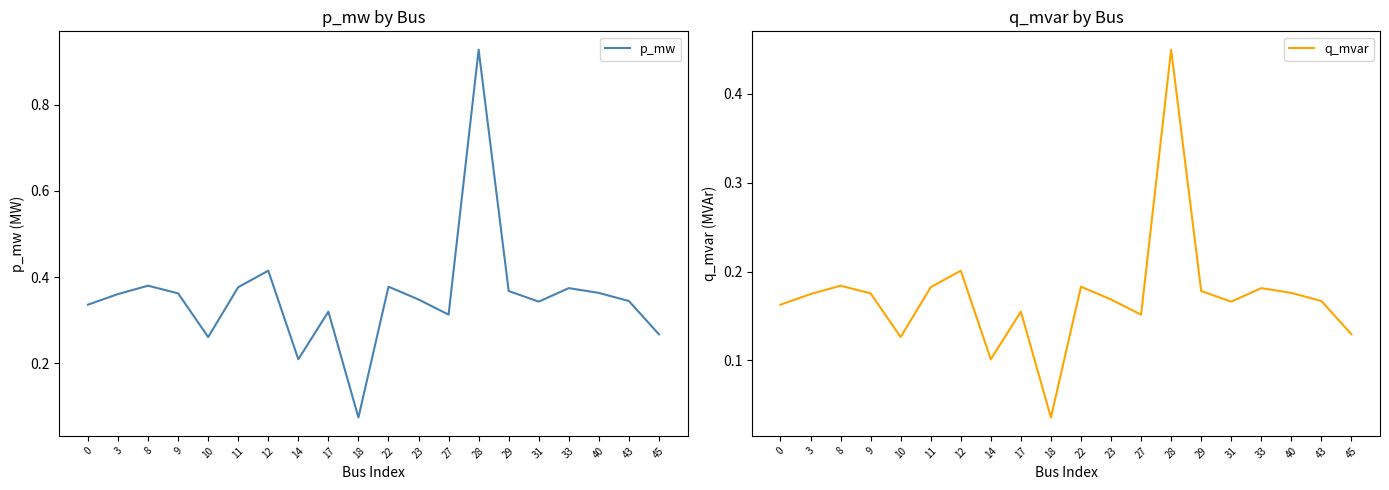

Which series has the largest range (max minus min)?

p_mw